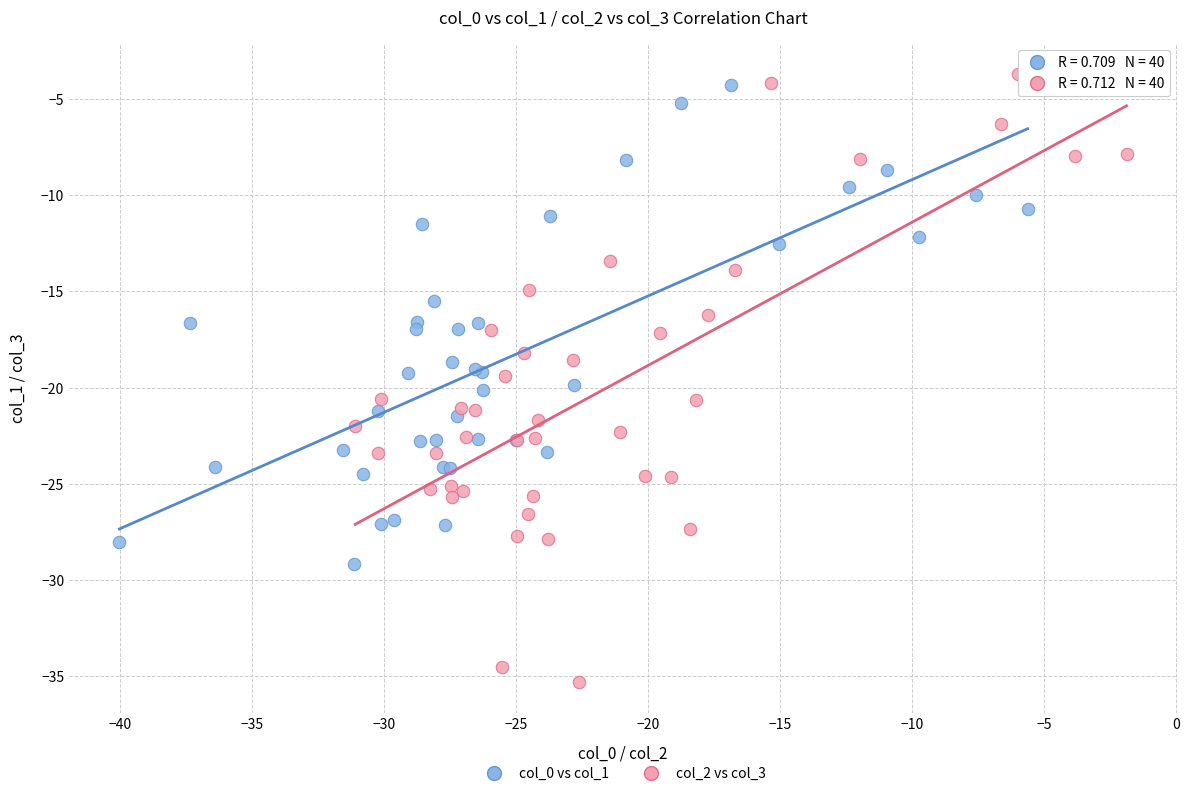

Which series contains the lowest Y value?

col_2 vs col_3